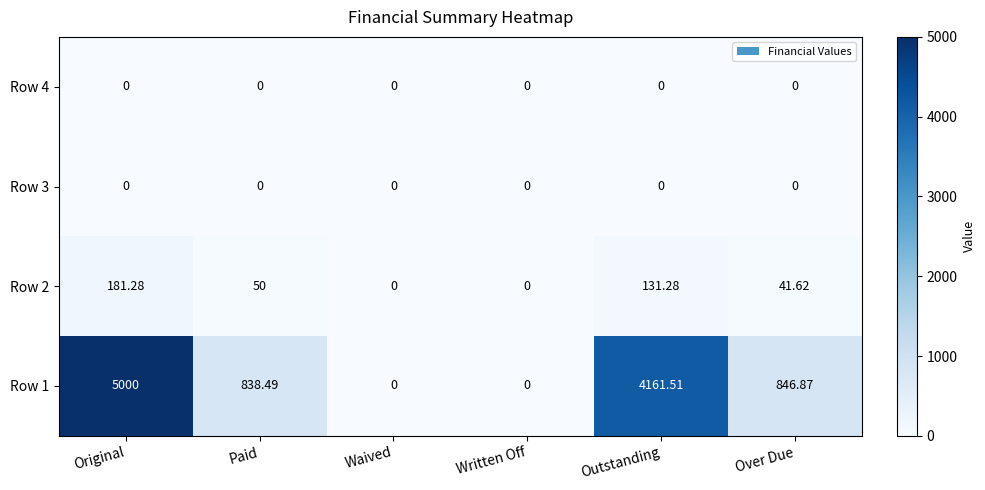

Which category has the highest value across all series?

Original